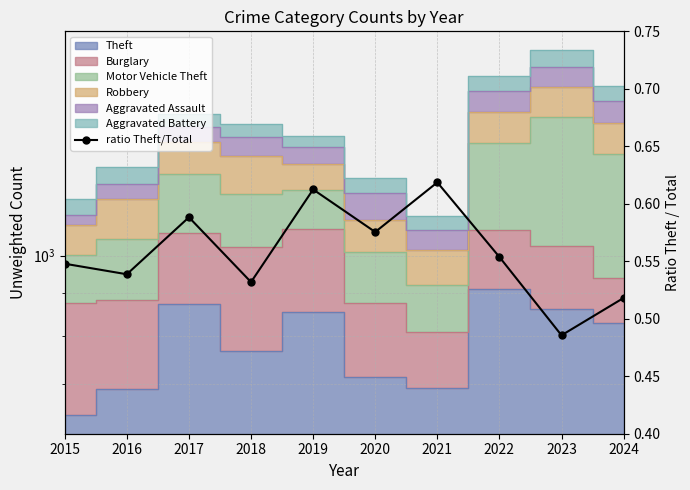

The chart shows a value of 0.8 at 2016. True or false?

False